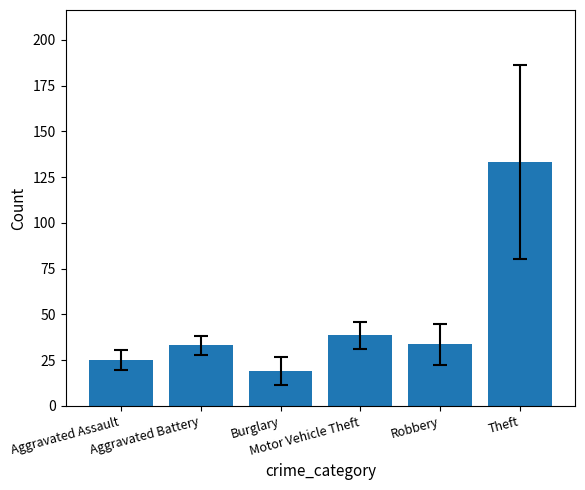

What is the greatest value displayed?

133.4